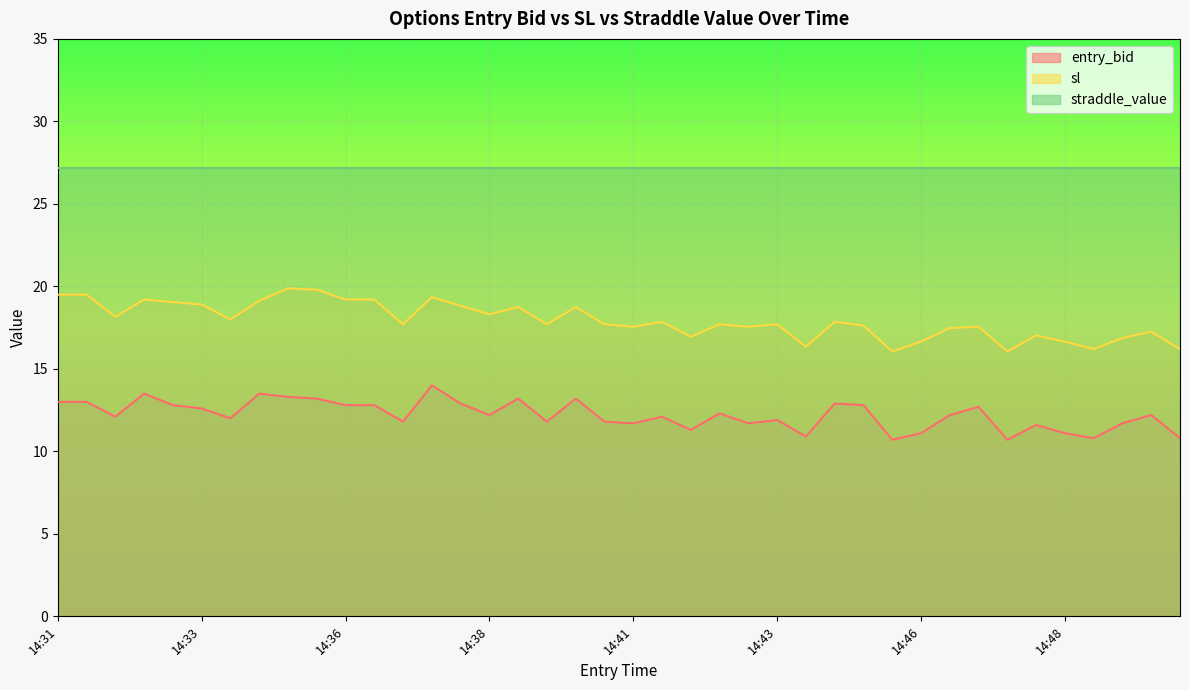

What are all the series names shown in the legend?

entry_bid, sl, straddle_value